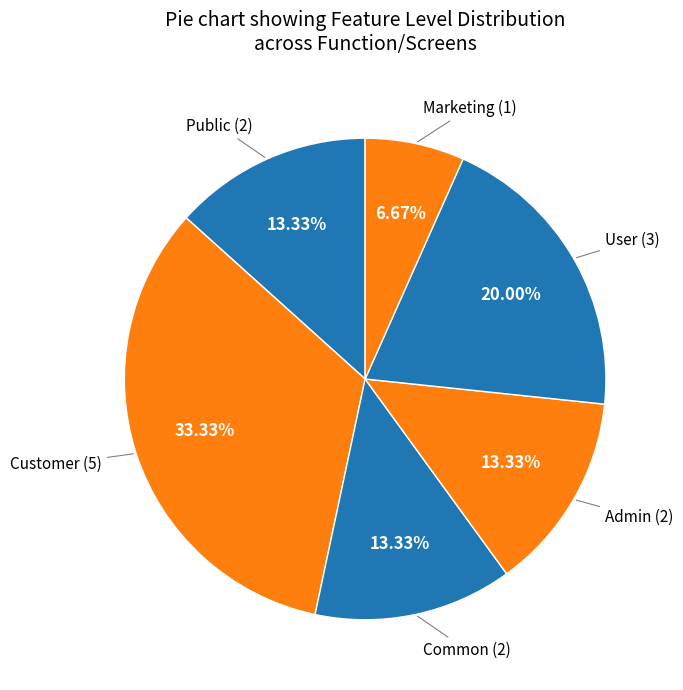

What is the largest slice in the pie chart?

Customer